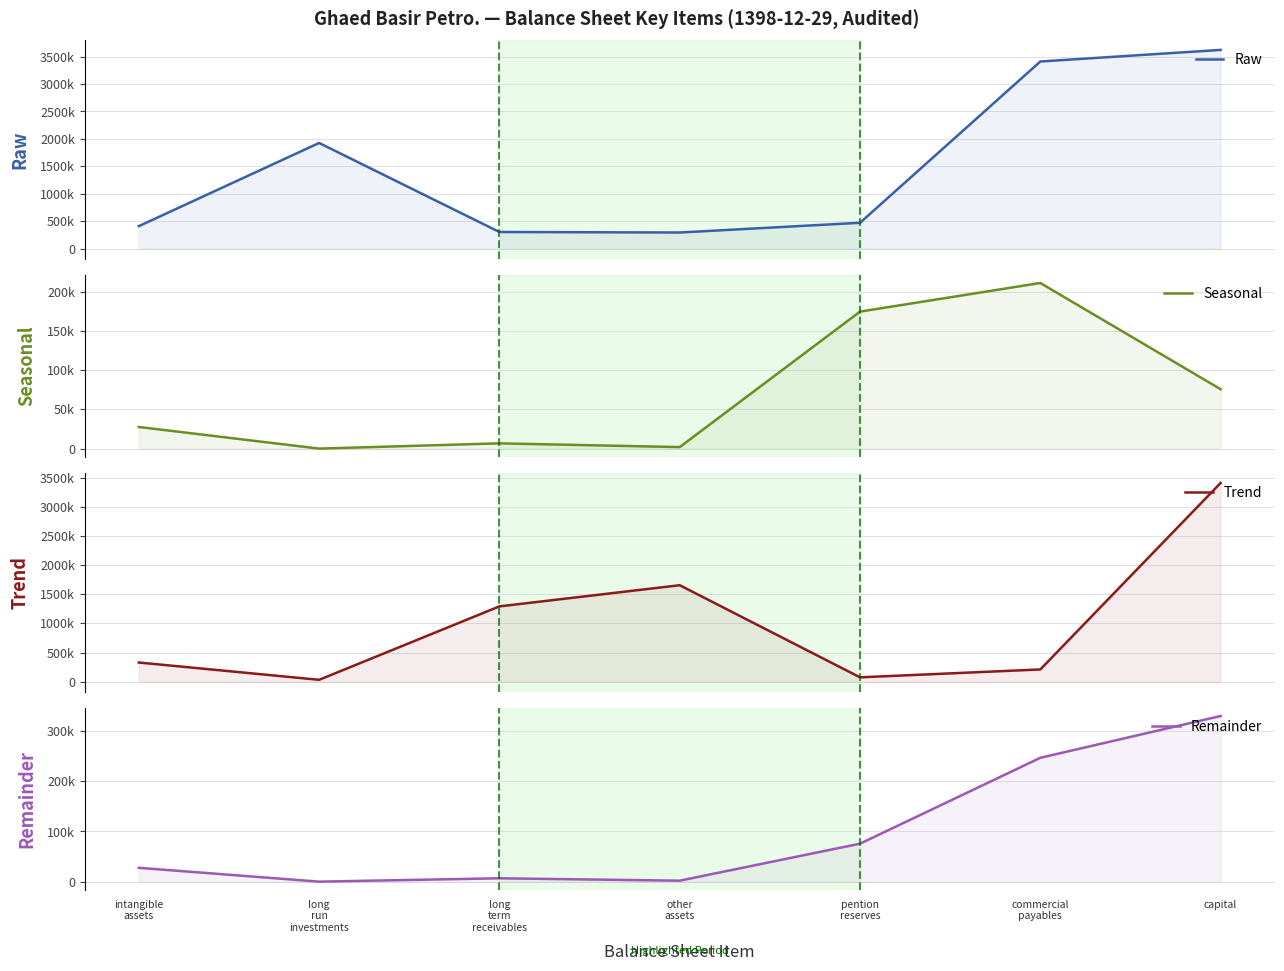

What is the difference between the highest and lowest values at commercial
payables?

3199357